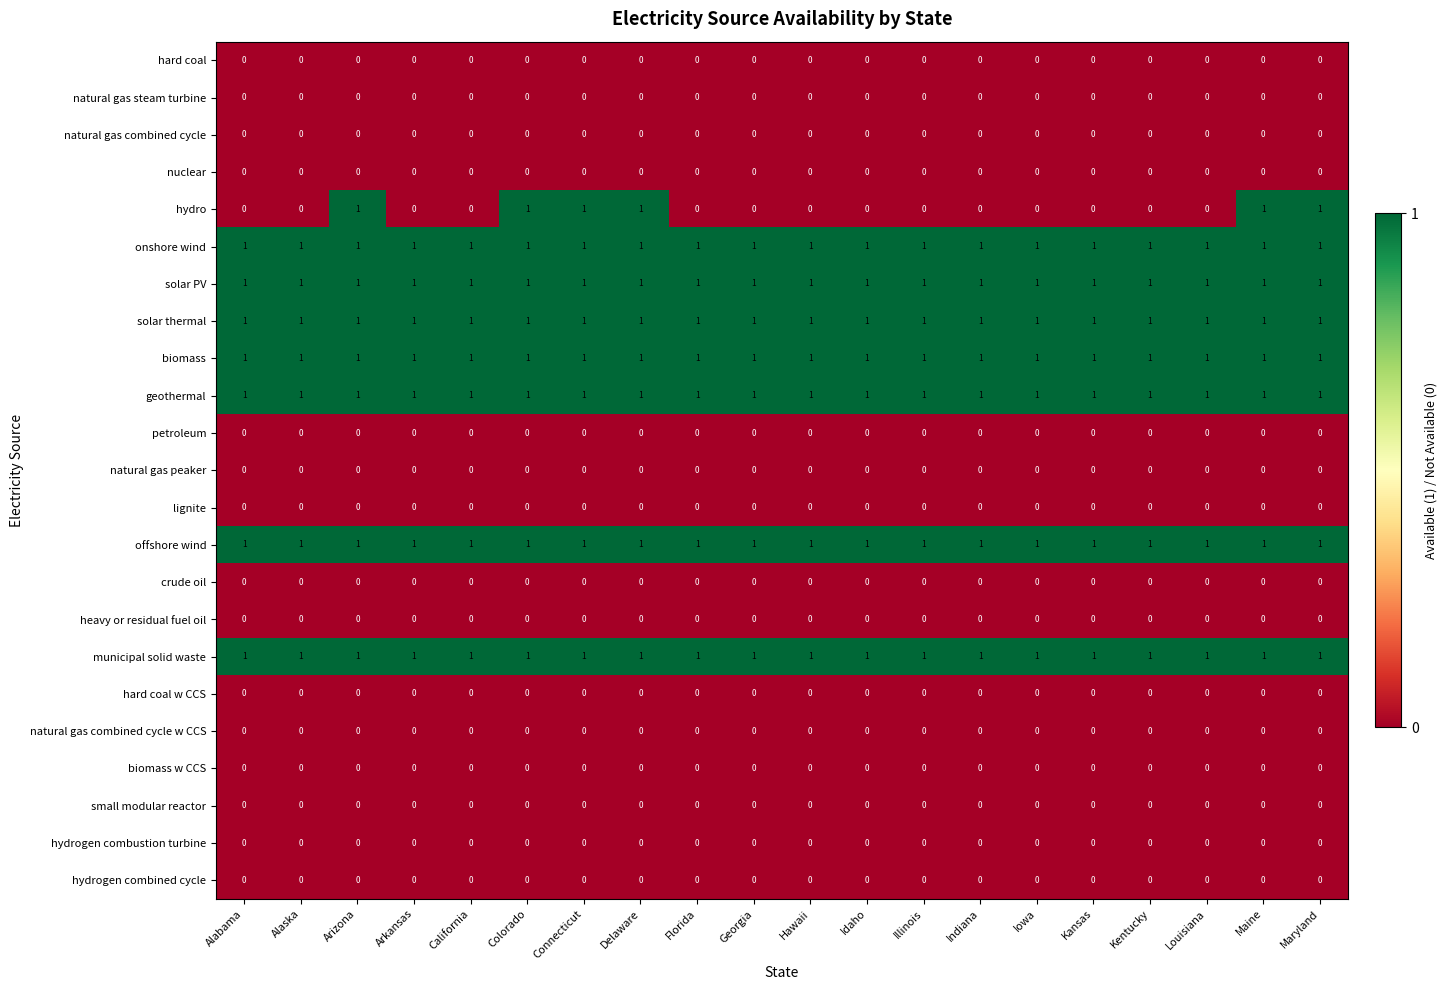

What is the sum of all solar PV values?

20